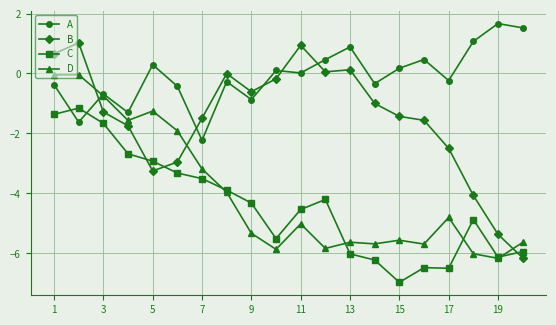

List the series in order of their peak value, highest first.

A, B, D, C